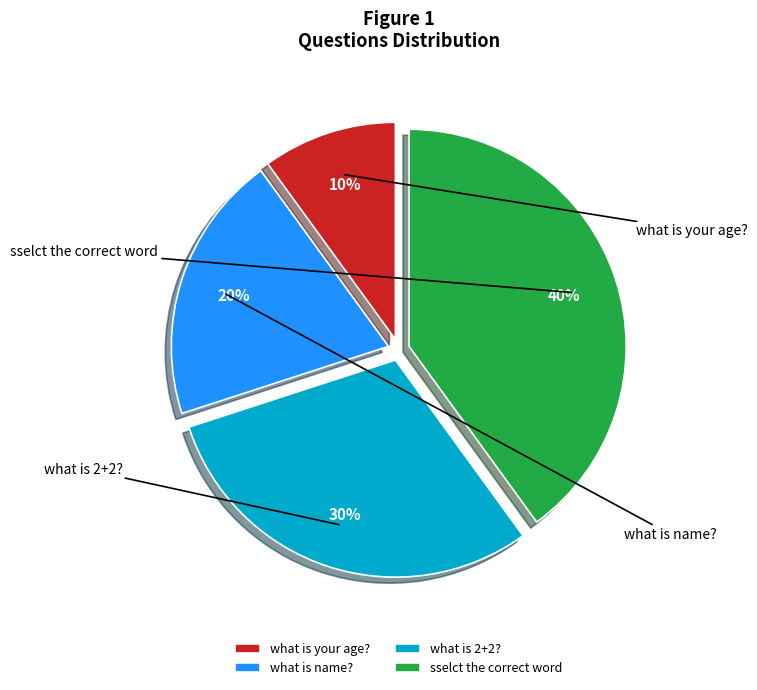

What portion of the pie excludes what is name??

80.0%